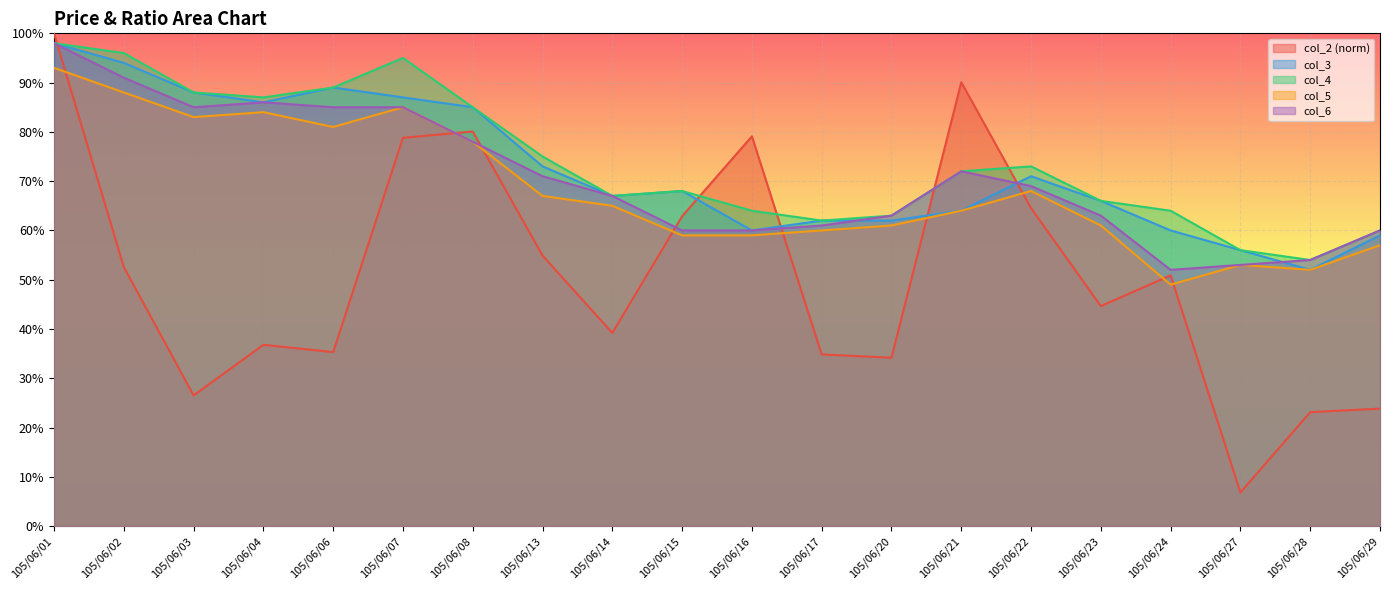

What is the average value of the col_6 series?

0.7